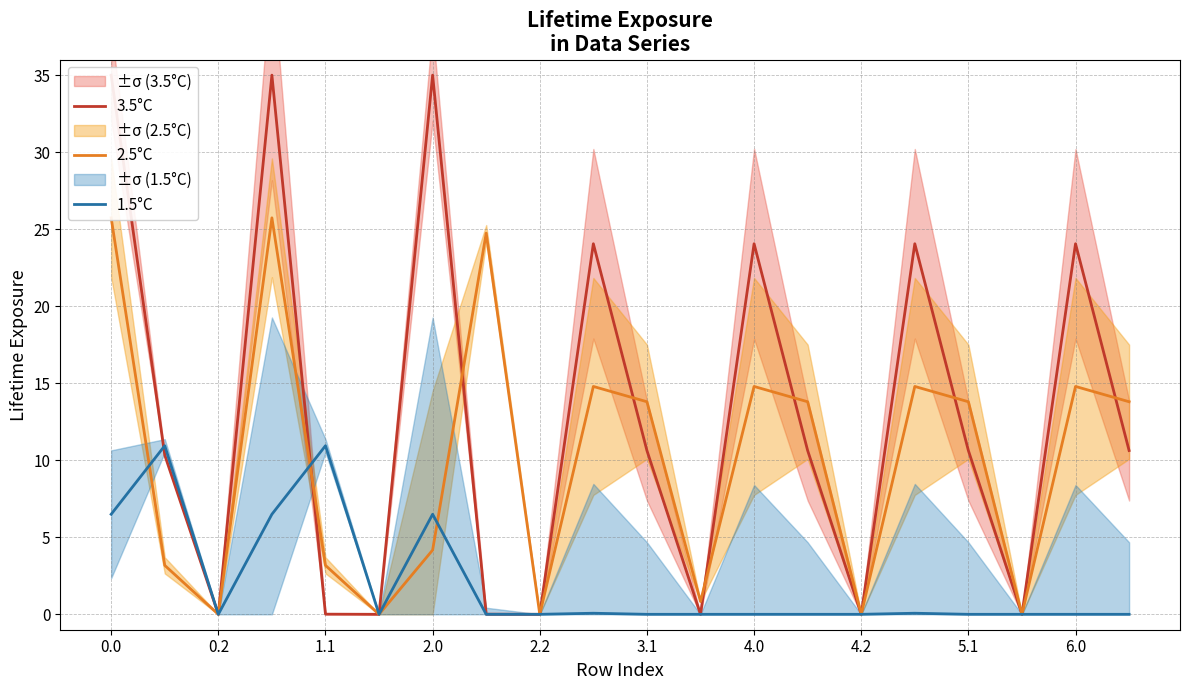

How many interior local peaks does the 1.5°C series have?

5